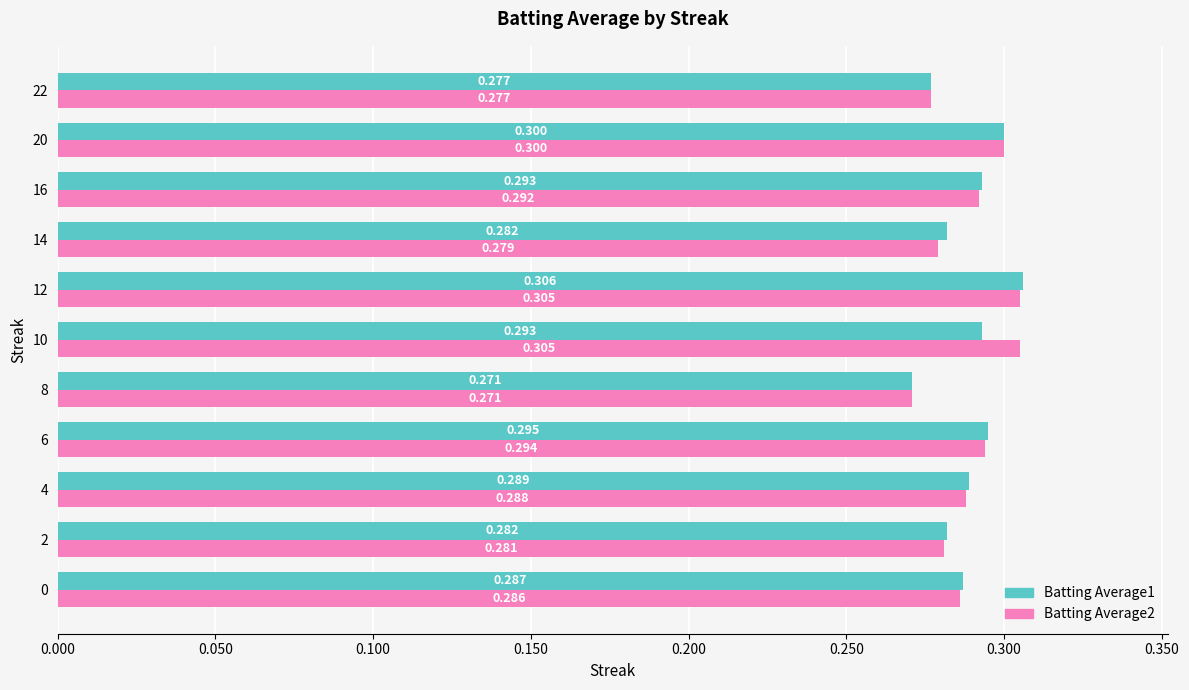

What is the highest value of the Batting Average1 series?

0.3